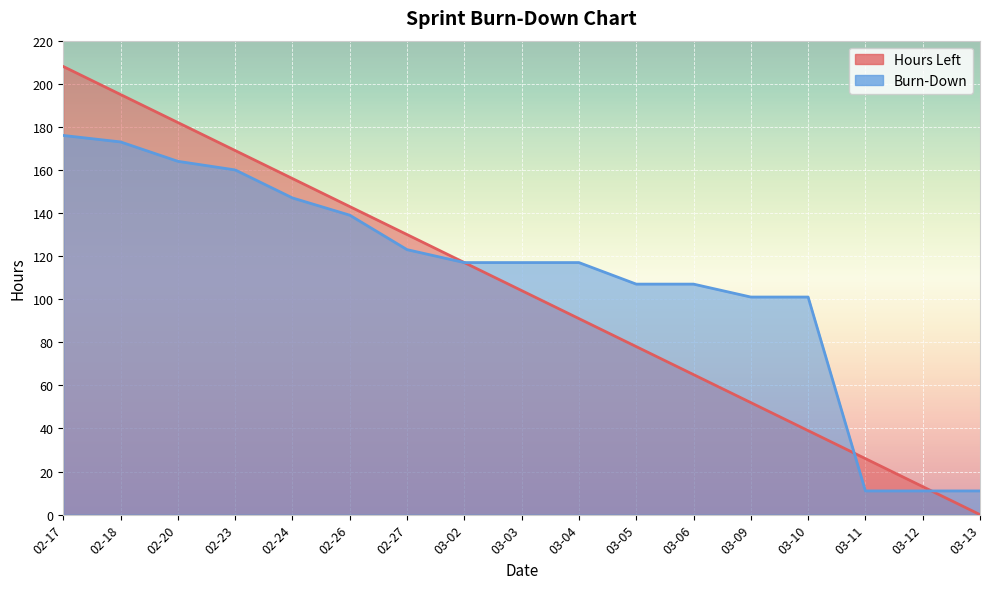

How many intersections are there between Hours Left and Burn-Down?

2